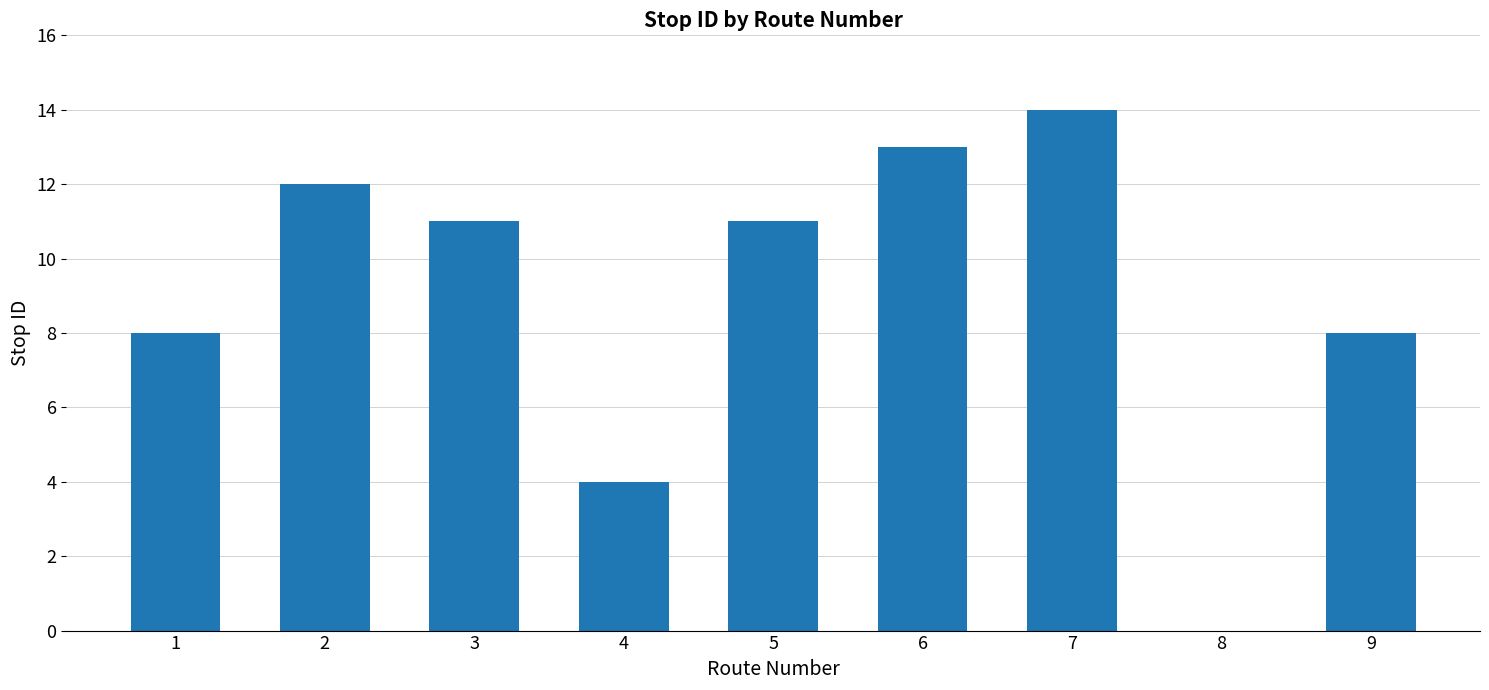

What is the difference between the values at 9 and 5?

3